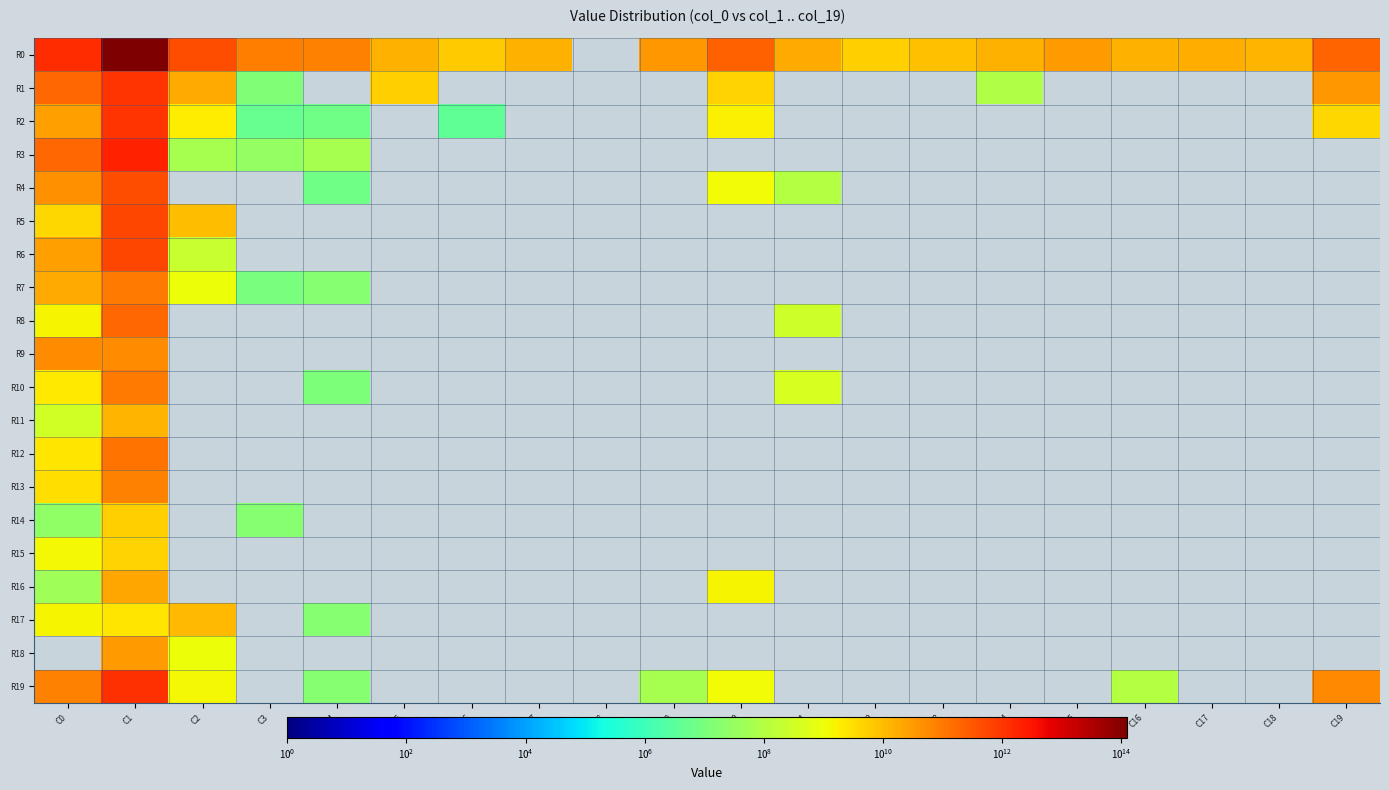

At how many categories does at least one series exceed 47140392835147?

1